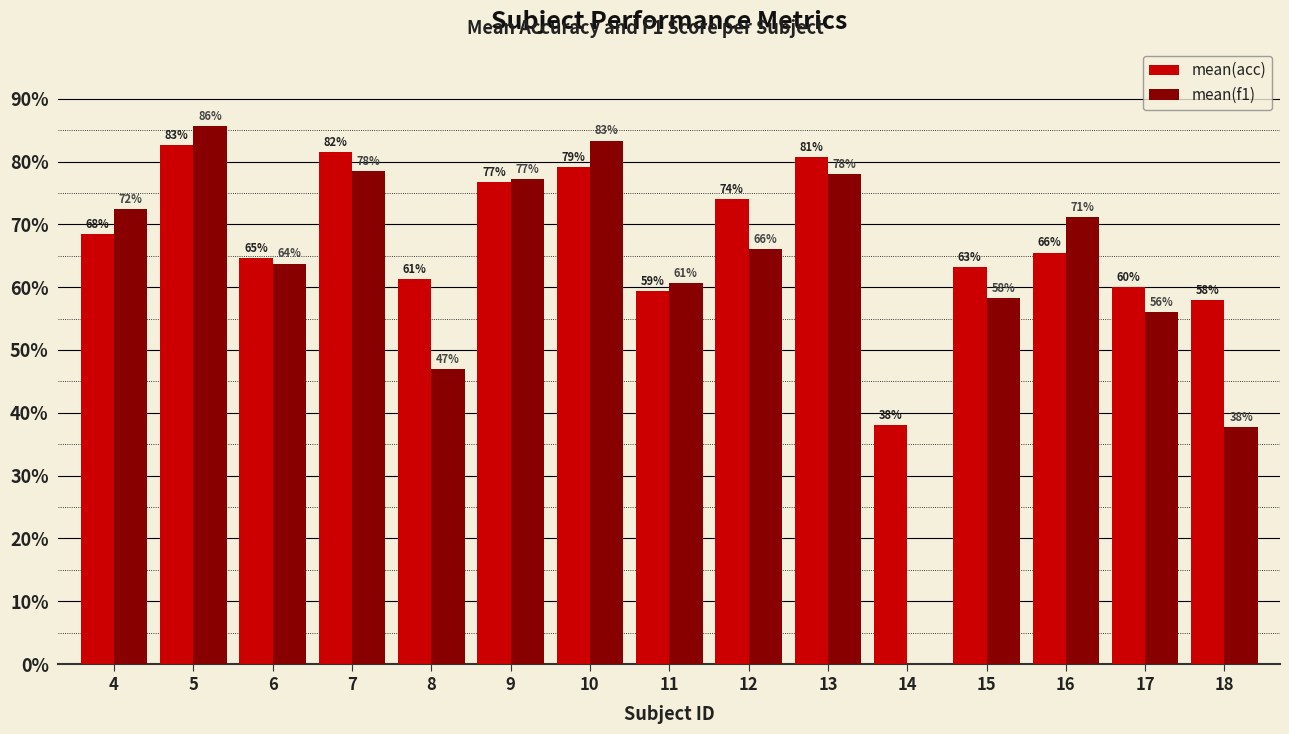

Between 14 and 18, which series saw the biggest shift?

mean(f1)